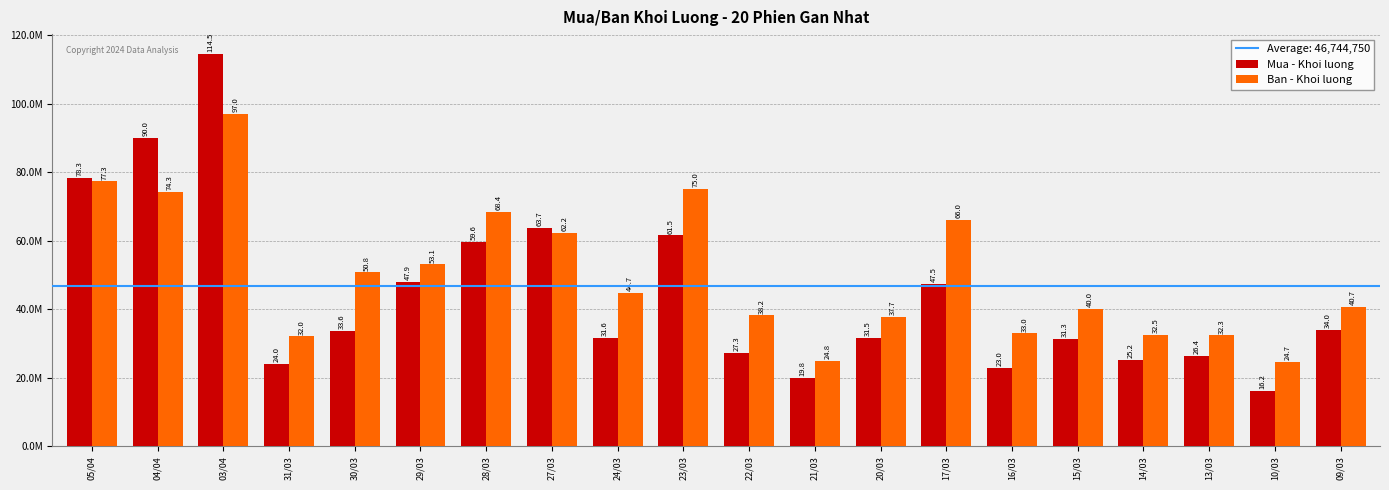

Does the chart contain stacked bars?

No